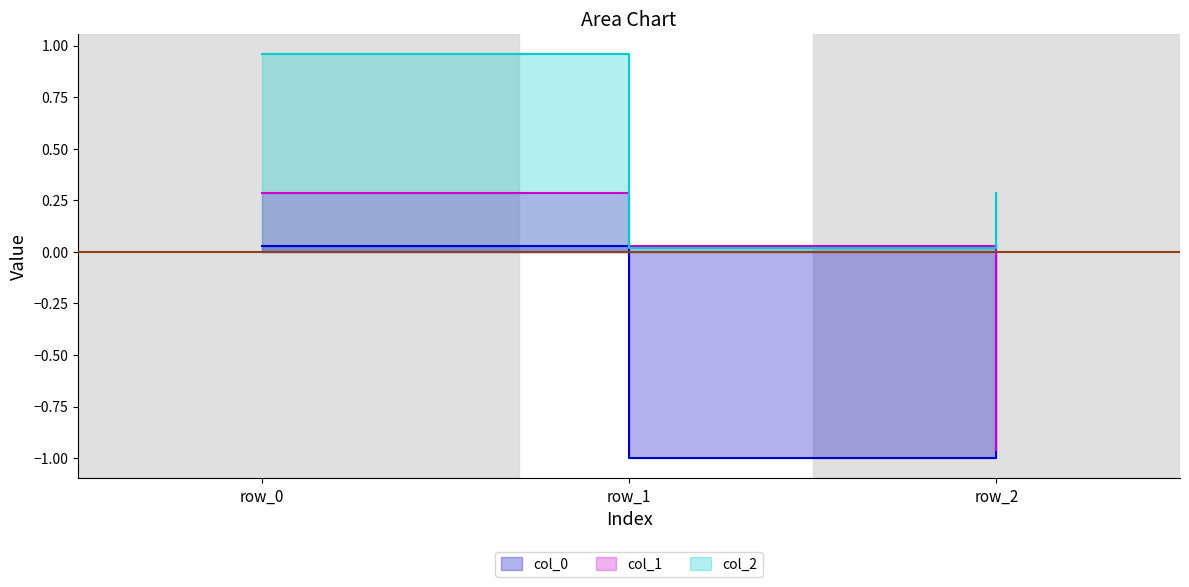

Reading left to right, extract all data points from this chart.

col_0: row_0=0.0	row_1=-1.0	row_2=-0.0
col_1: row_0=0.3	row_1=0.0	row_2=-1.0
col_2: row_0=1.0	row_1=0.0	row_2=0.3